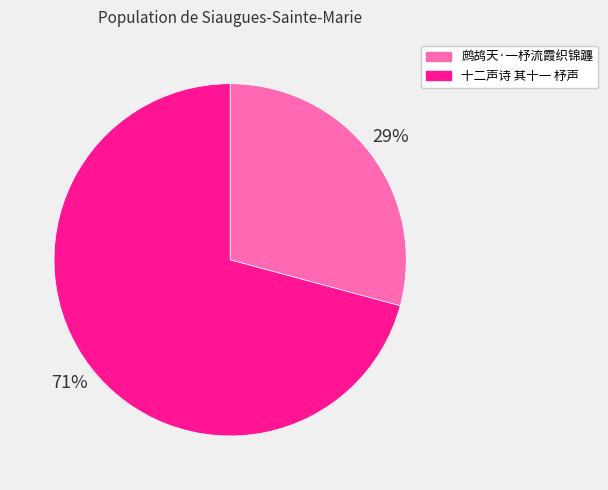

To the nearest percent, what percentage of the pie is 十二声诗 其十一 杼声?

71%